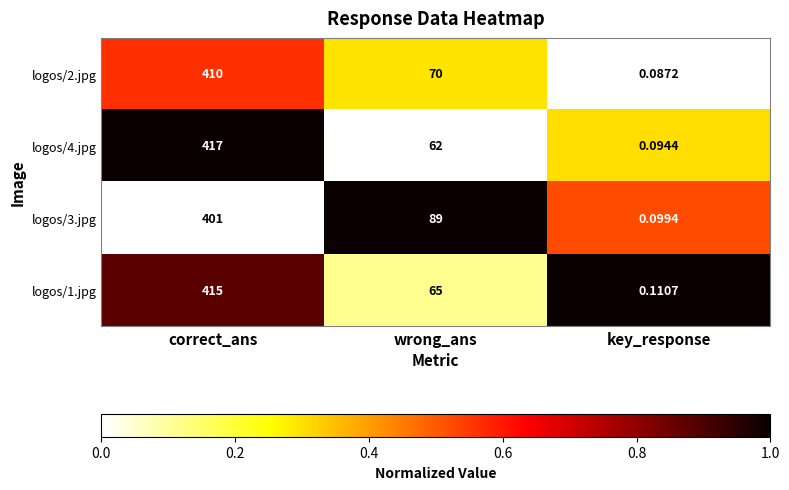

At which category does the chart reach its minimum across all series?

key_response